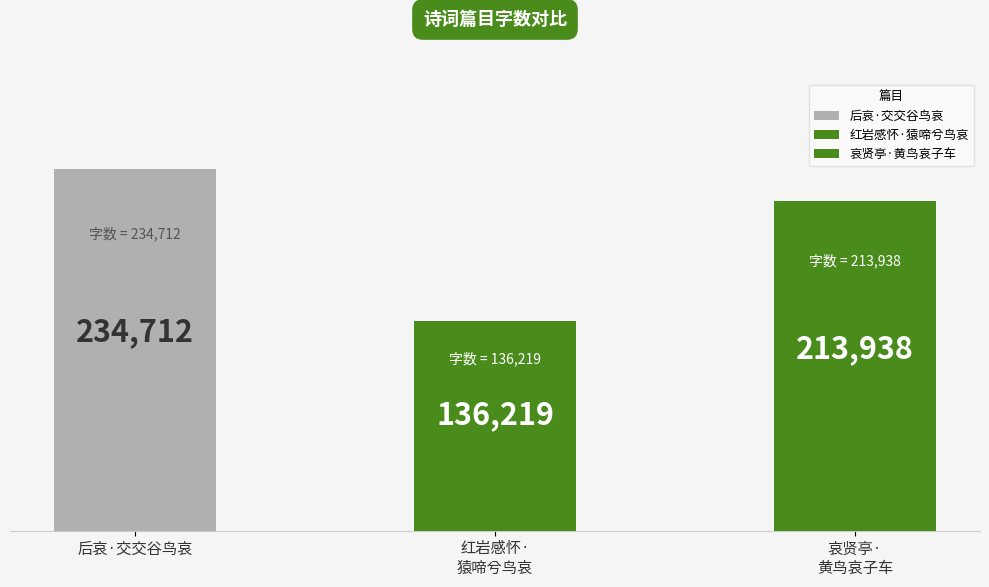

Does the chart contain stacked bars?

No